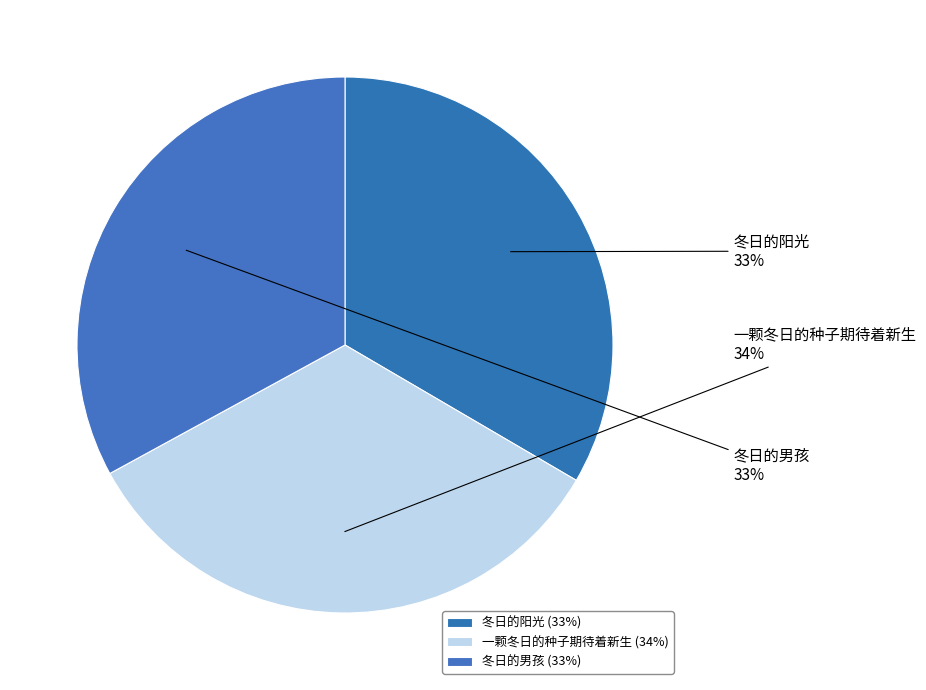

Which has a higher value, 冬日的男孩 or 一颗冬日的种子期待着新生?

一颗冬日的种子期待着新生